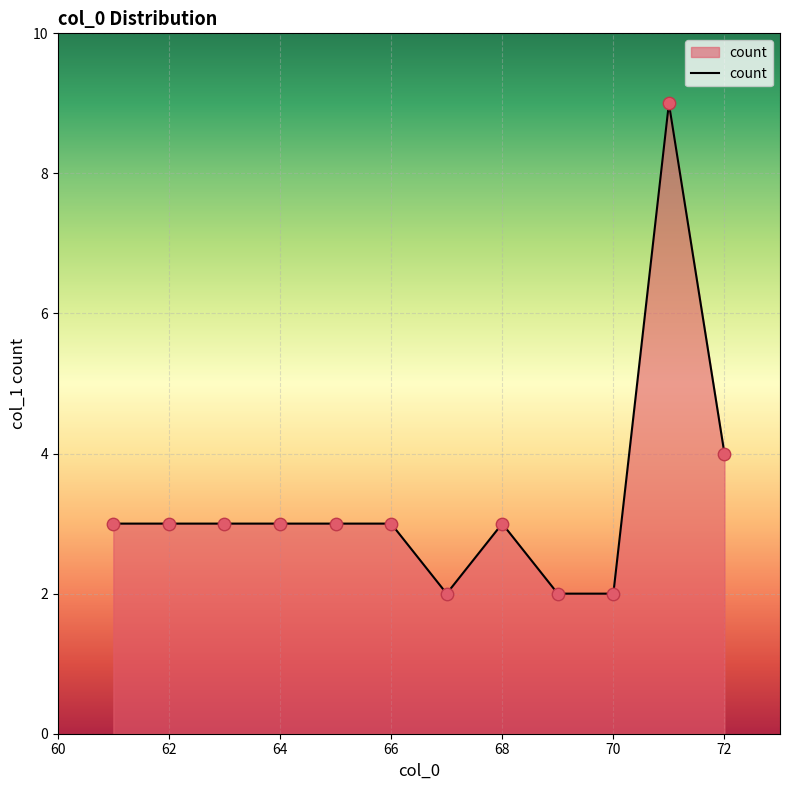

What is the greatest value displayed?

9